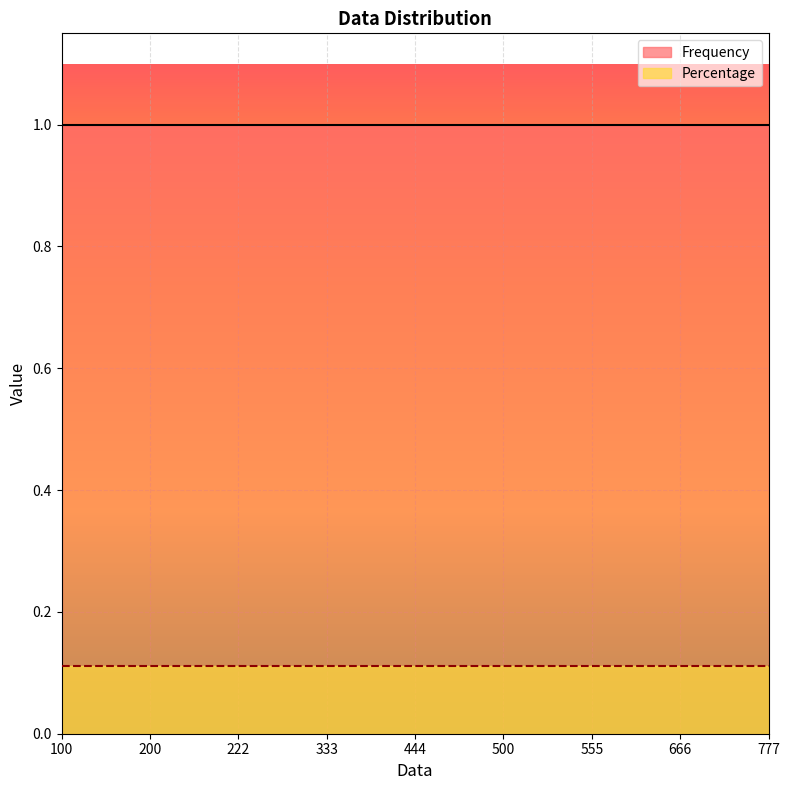

What is the total value across all series at 444?

1.1